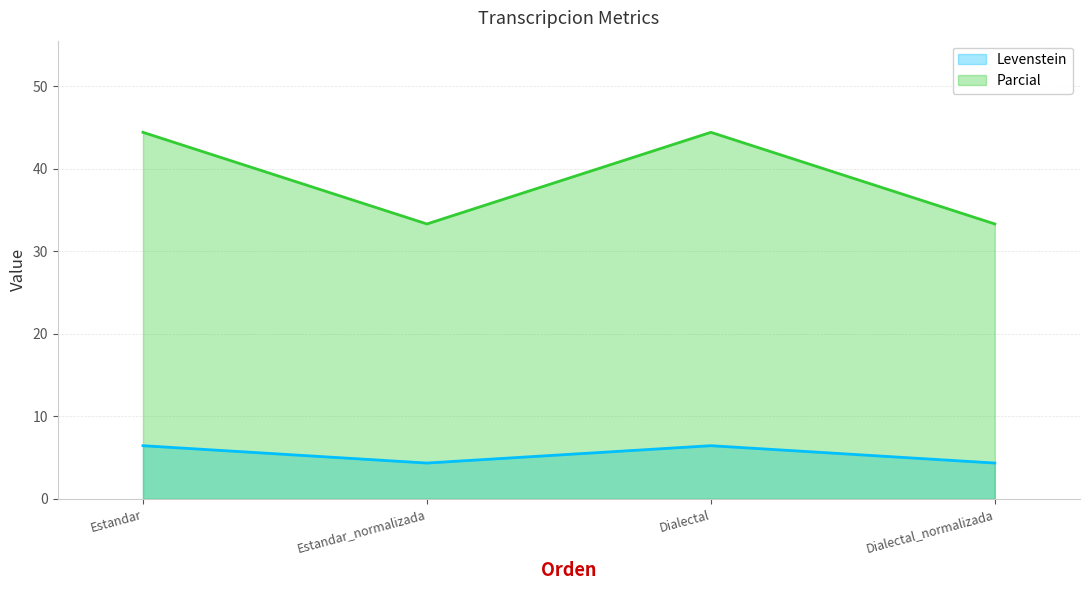

At which label does Parcial first exceed 44?

Estandar